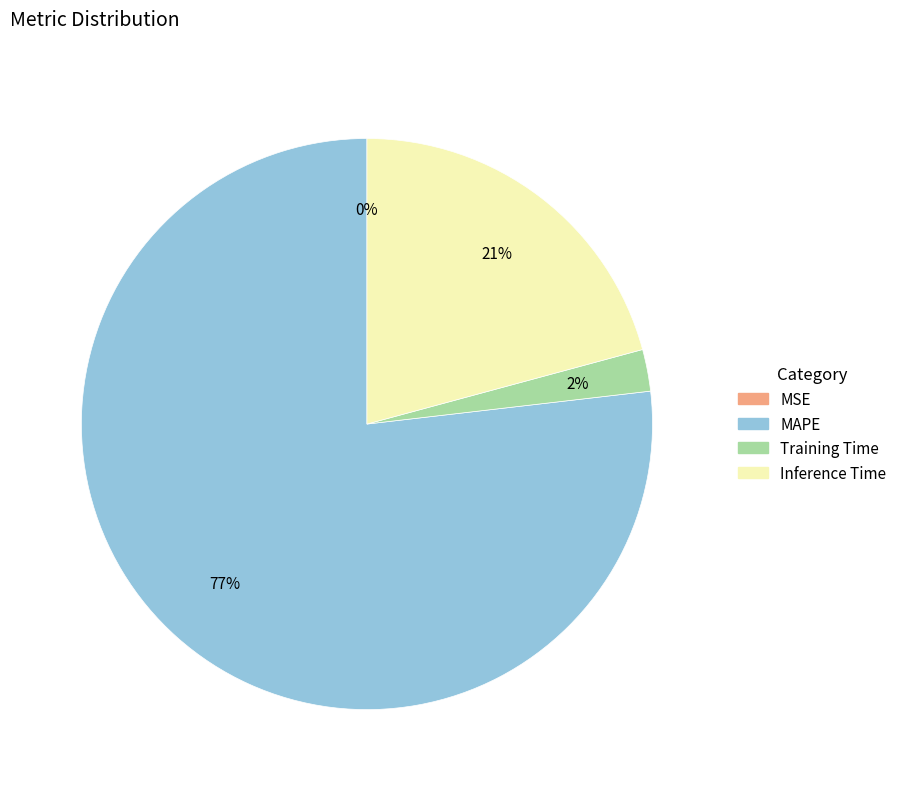

To the nearest percent, what is the average slice percentage?

25%